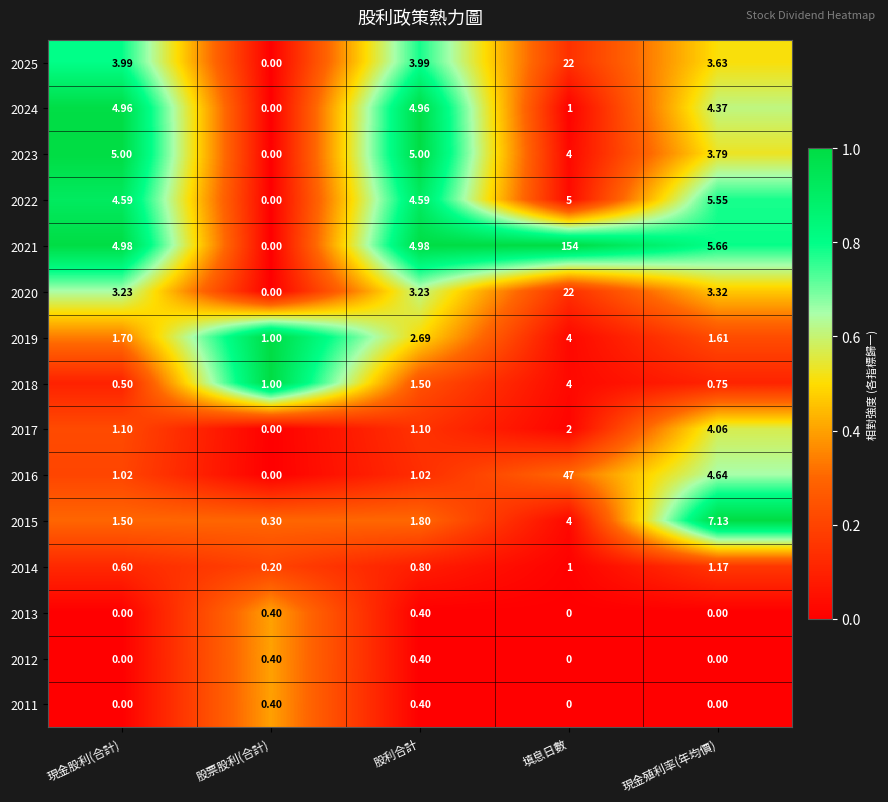

Is the value of 2016 at 股利合計 greater than the value of 2012 at 現金股利(合計)?

Yes